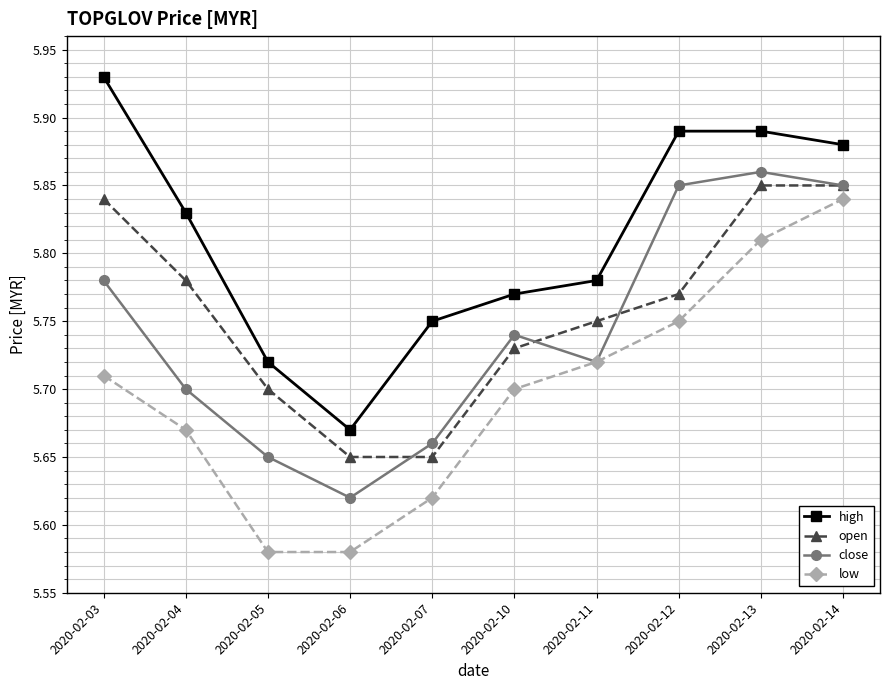

Which label corresponds to the largest value in the chart?

2020-02-03